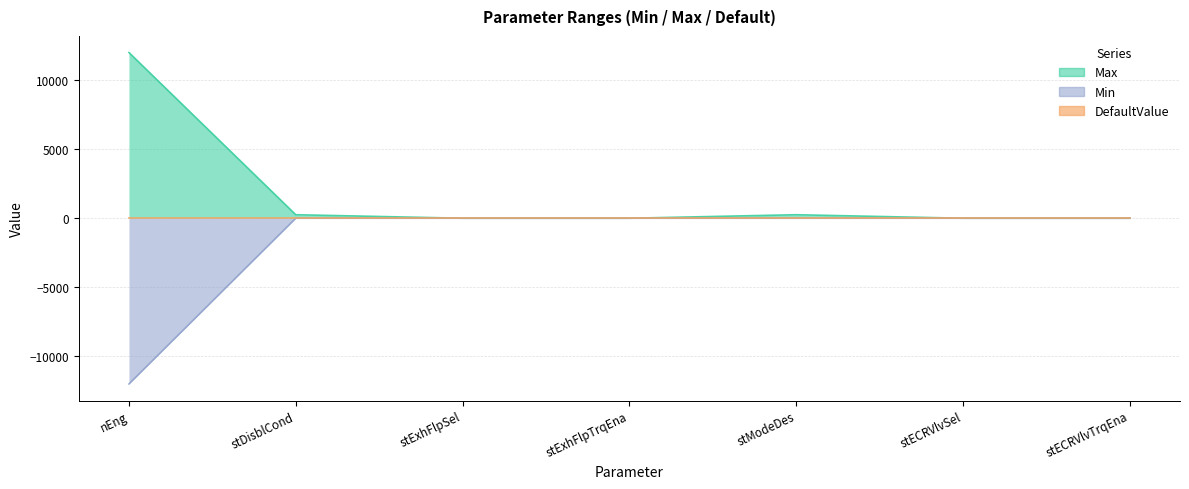

Does the chart have visible grid lines?

Yes